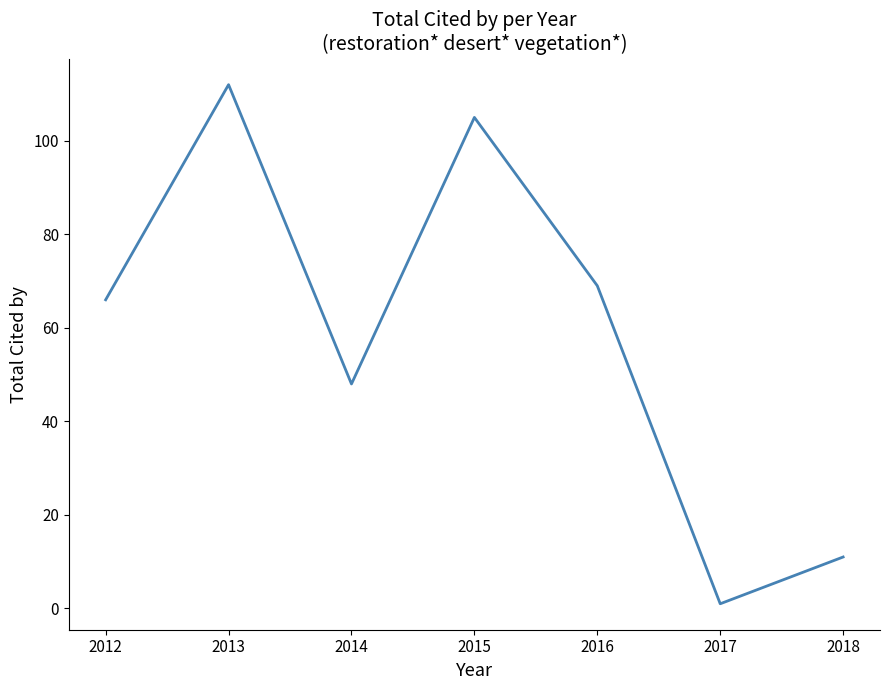

What is the average value?

59